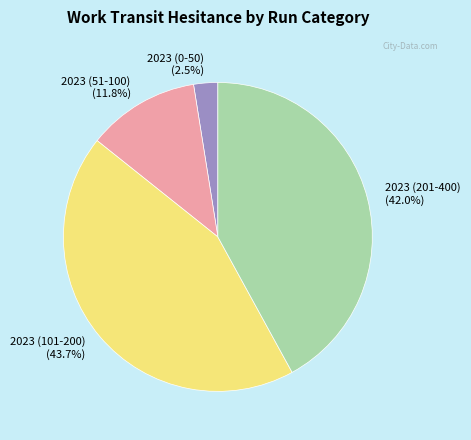

Rank the categories by value from highest to lowest.

2023 (101-200), 2023 (201-400), 2023 (51-100), 2023 (0-50)